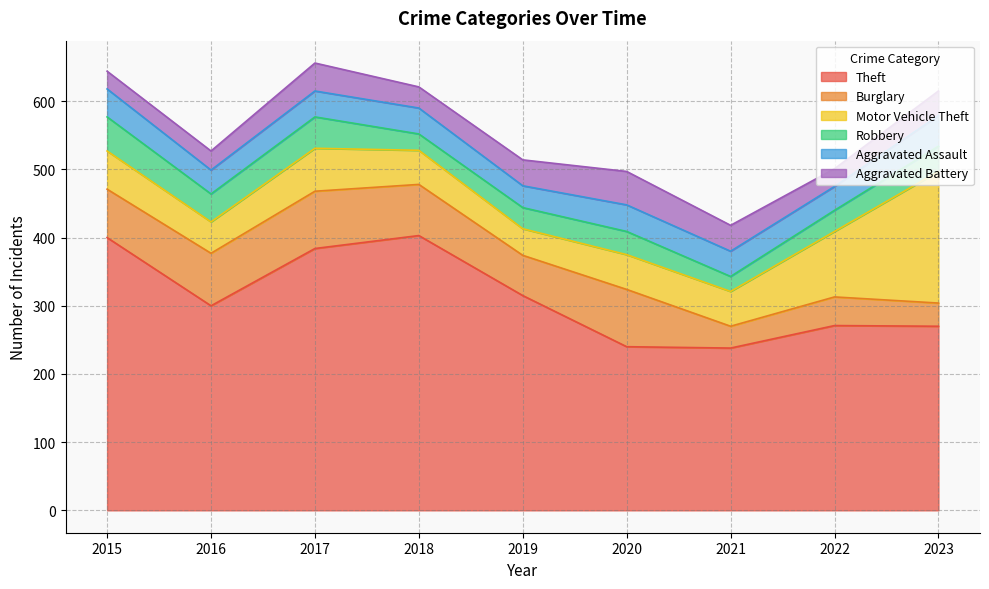

Between 2023 and 2016, which is larger?

2016